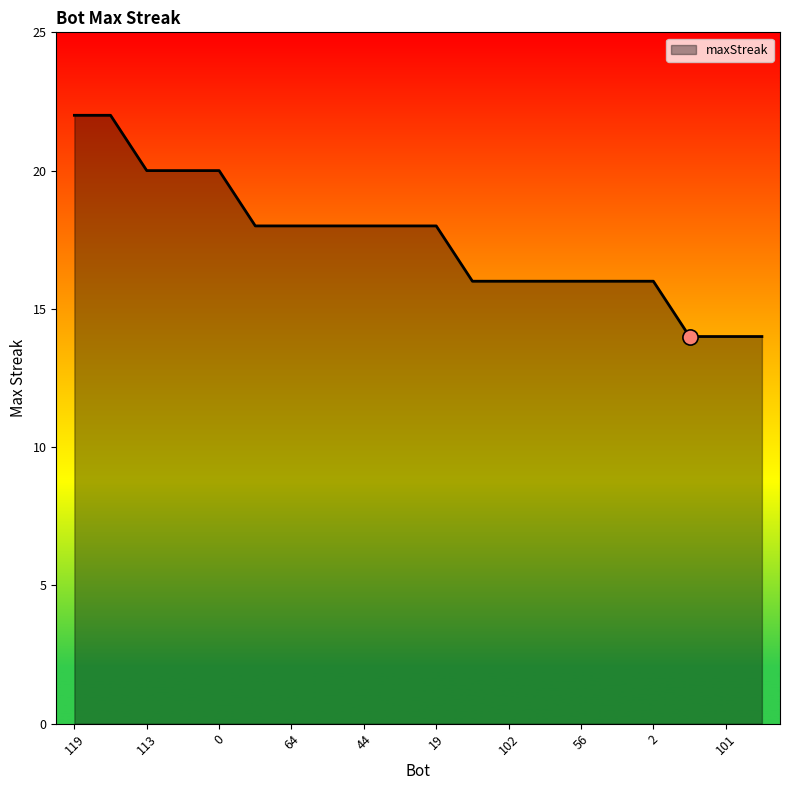

What is the greatest value displayed?

22